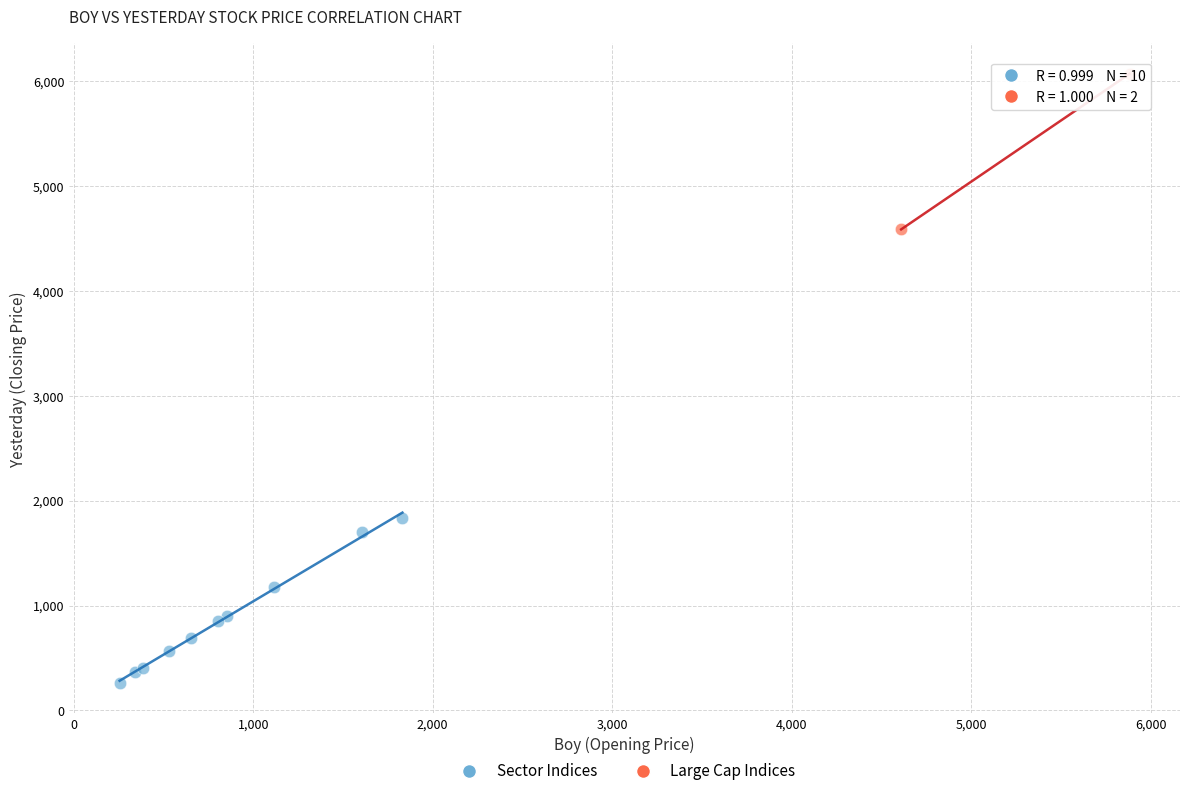

Which series contains the lowest Y value?

Sector Indices